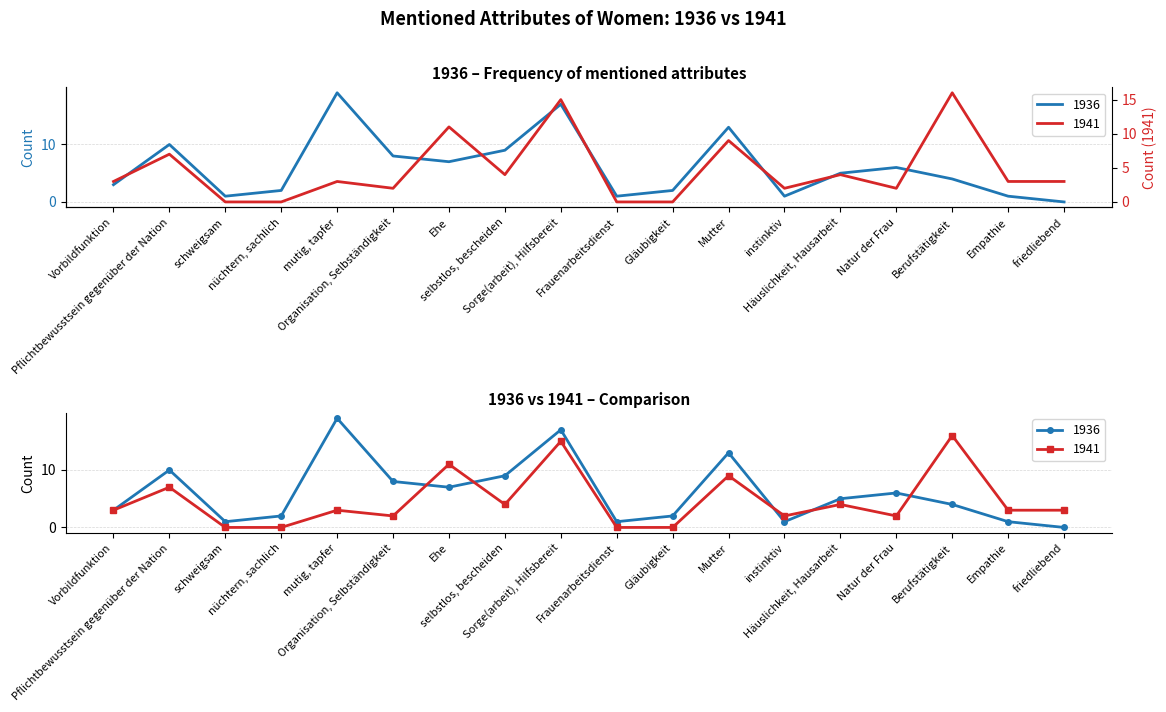

How many positive values does the 1941 series have?

14